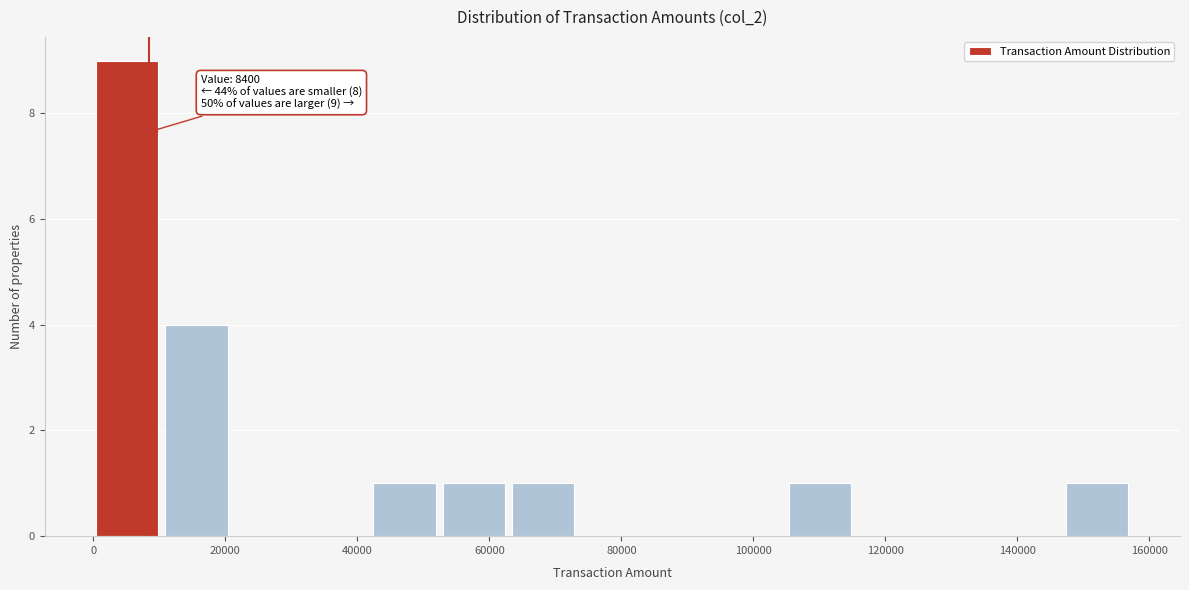

Which range on the x-axis has the tallest bar?

0 to 10000